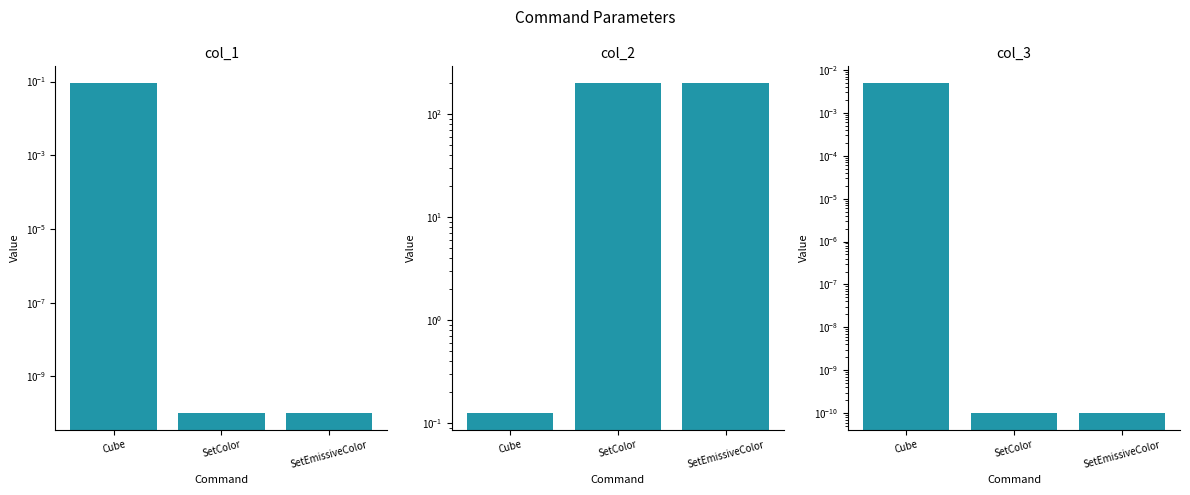

At how many categories does at least one series exceed 16?

2